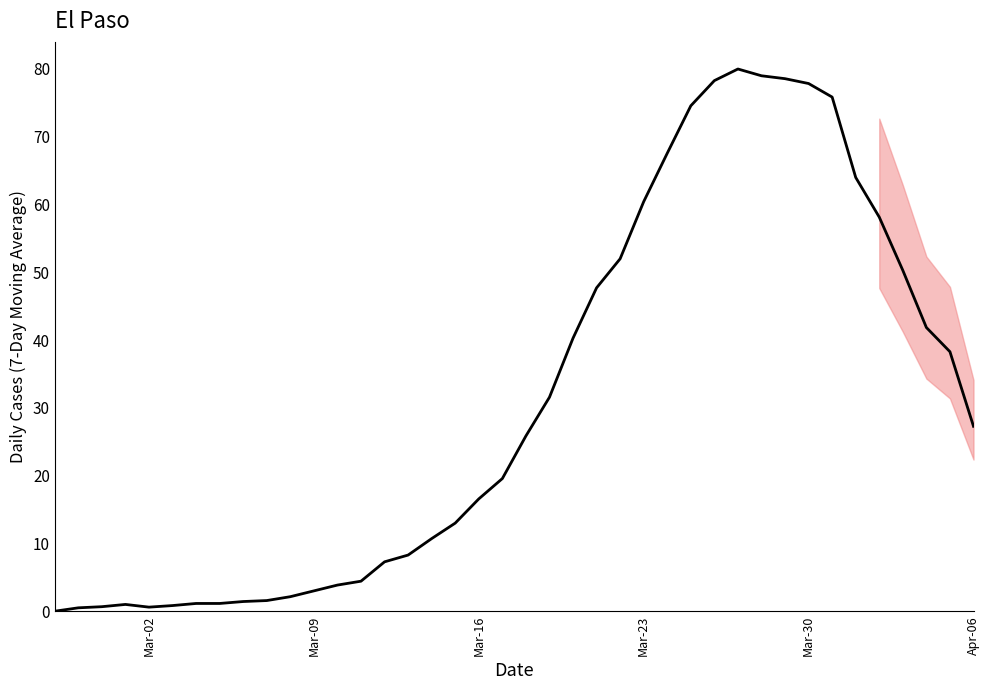

What is the difference between the maximum and minimum values?

80.0